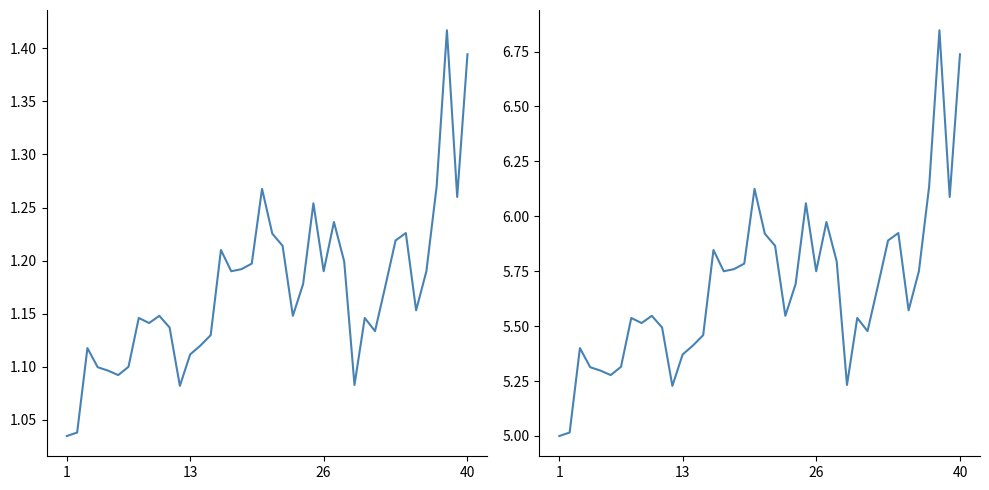

How many values exceed 5?

39